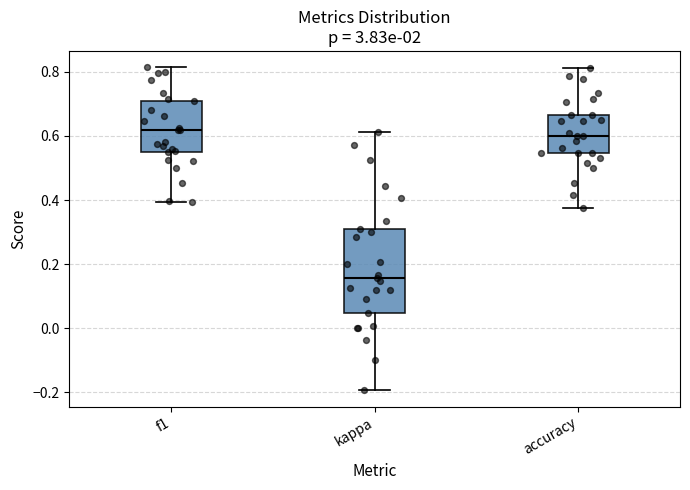

Which box is the tallest, from its lower edge to its upper edge?

kappa